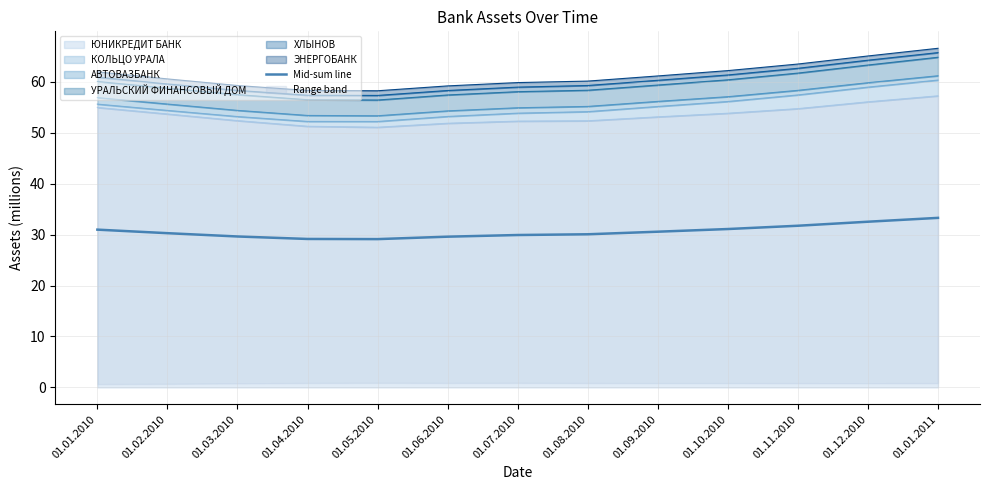

The chart shows a value of 31.7 at 01.11.2010. True or false?

True